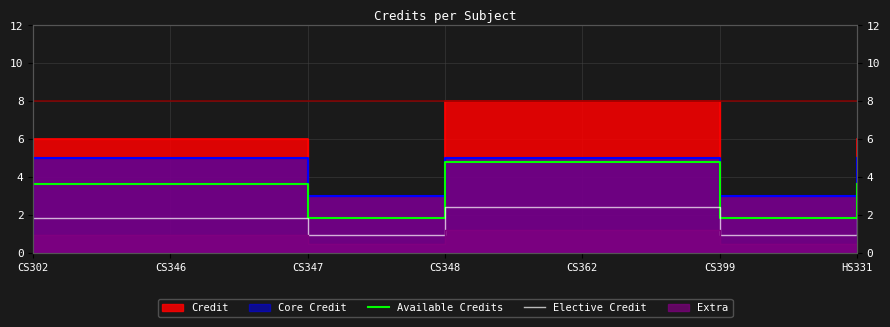

In Available Credits, how many points are lower than both neighbors (excluding endpoints)?

2